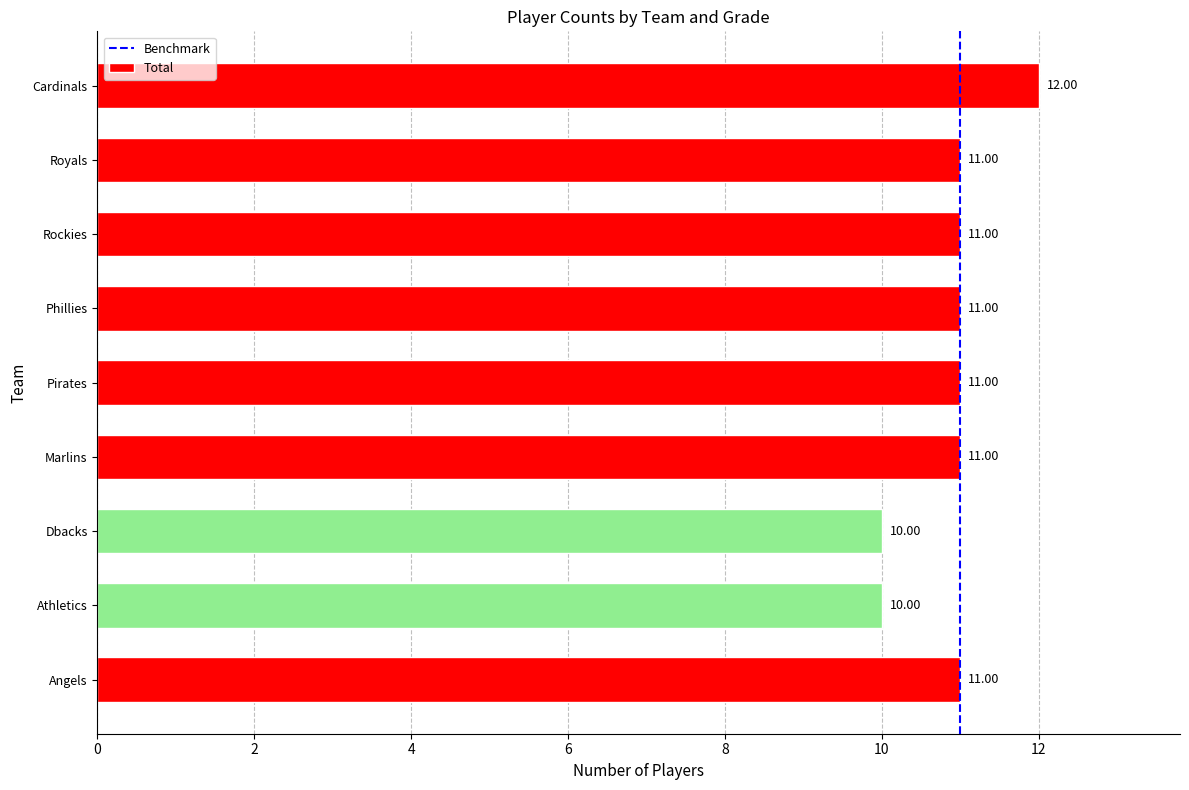

Which label corresponds to the largest value in the chart?

Cardinals